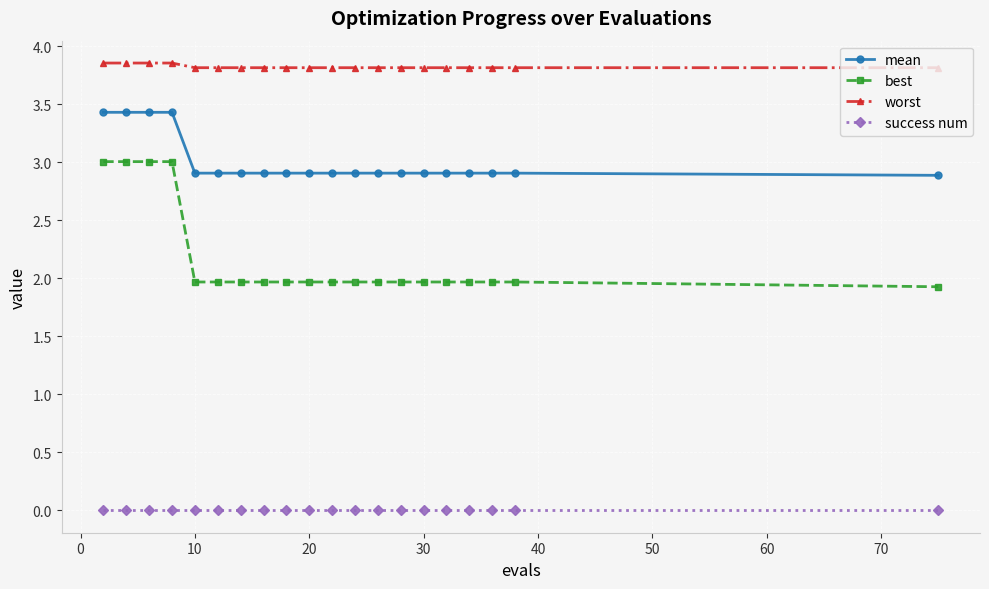

Is this an area chart (filled region under the line)?

No